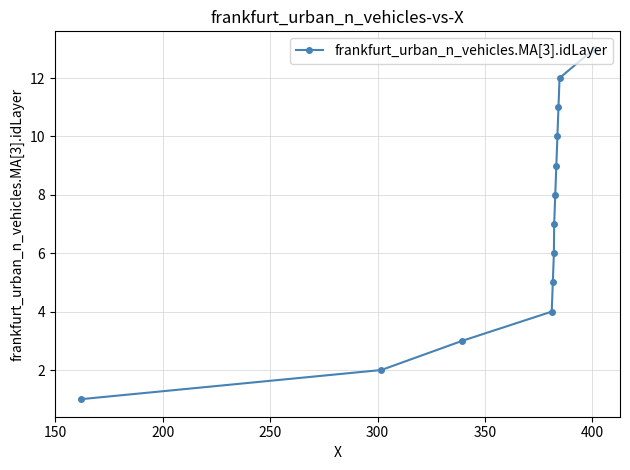

Reading left to right, what are all the values shown in this chart?

1	2	3	4	5	6	7	8	9	10	11	12	13